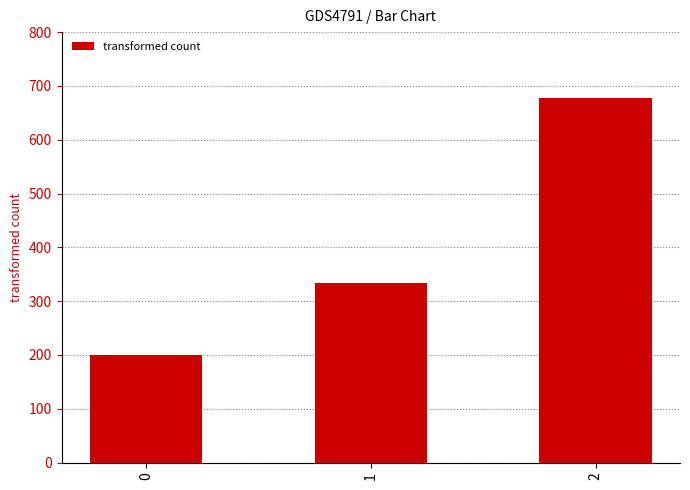

Rank the categories by value from highest to lowest.

2, 1, 0